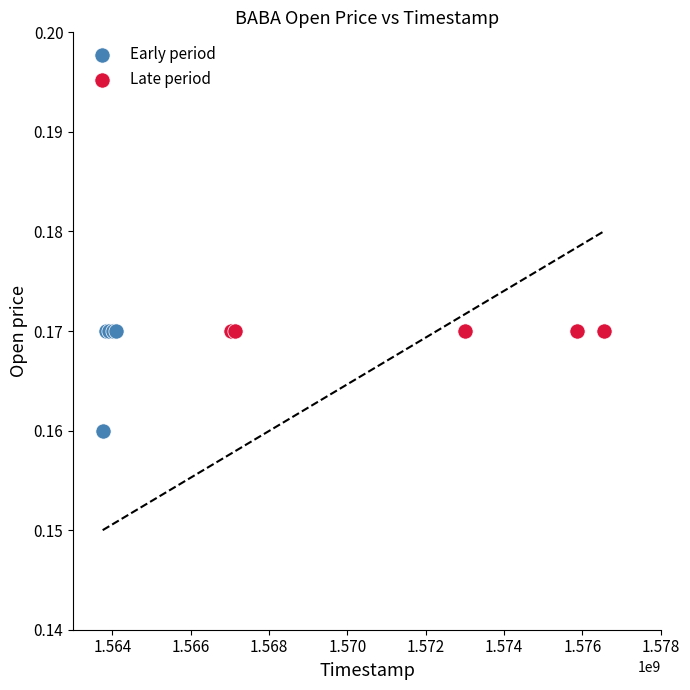

What are all the series names shown in the legend?

Early period, Late period